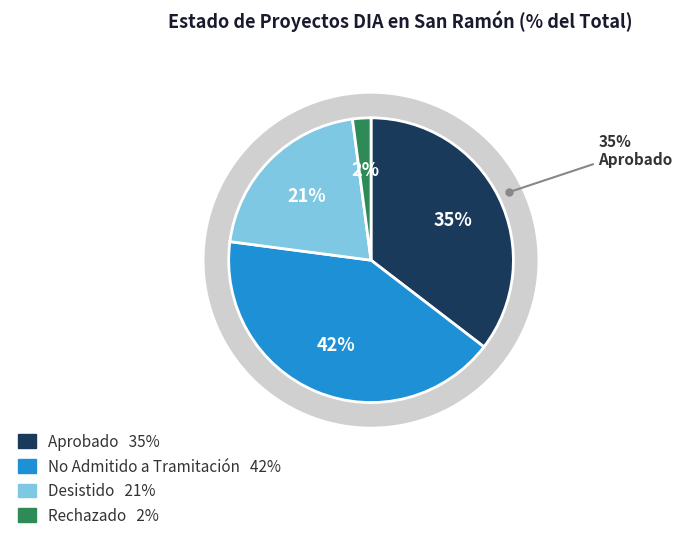

Which slice is the largest?

No Admitido a Tramitación